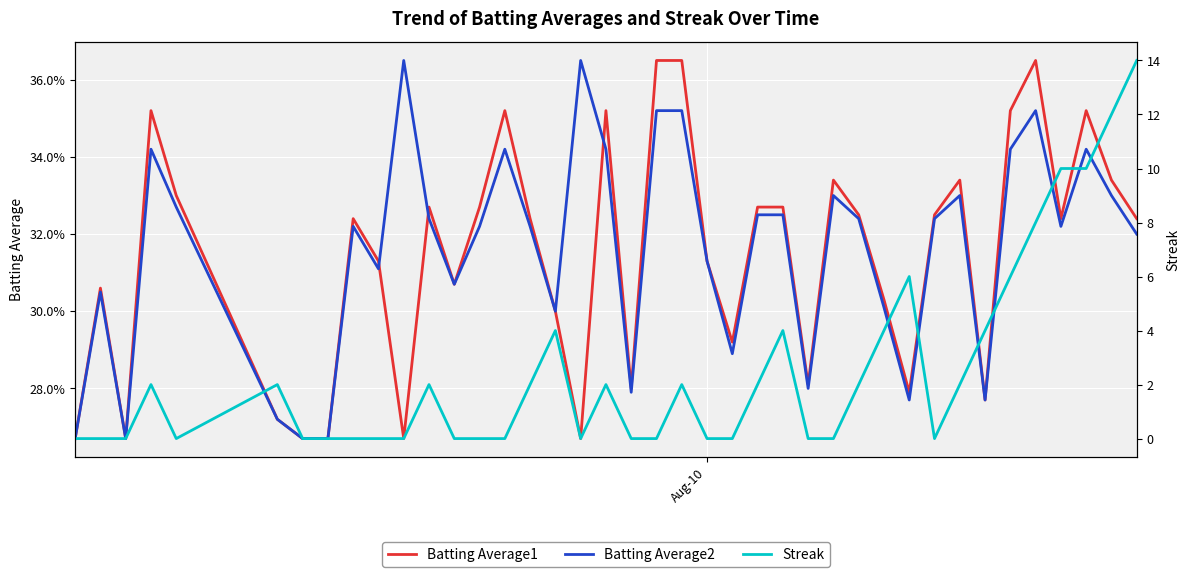

How many data points does each series have?

40